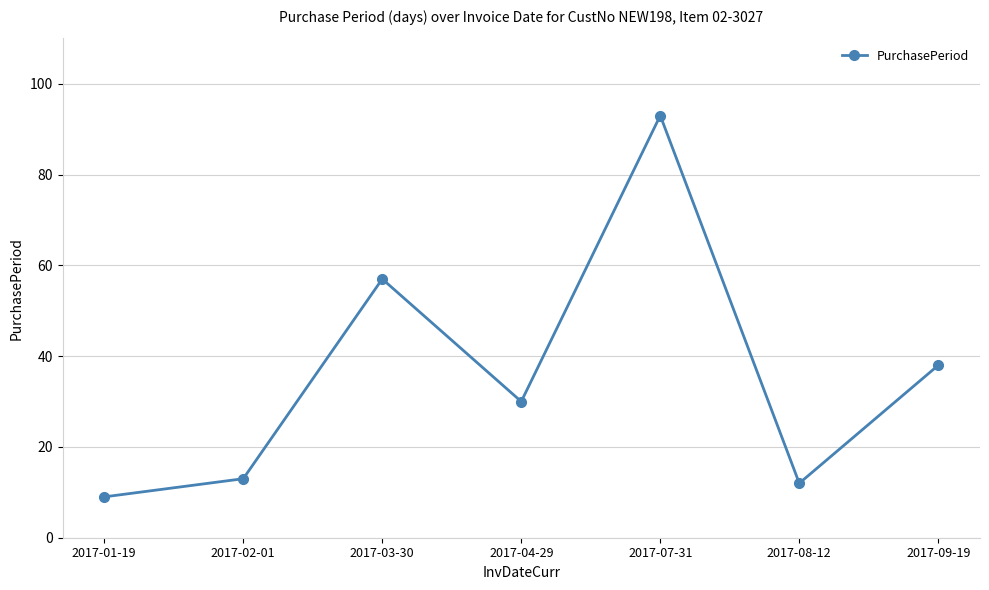

List the labels in order of value, largest first.

2017-07-31, 2017-03-30, 2017-09-19, 2017-04-29, 2017-02-01, 2017-08-12, 2017-01-19